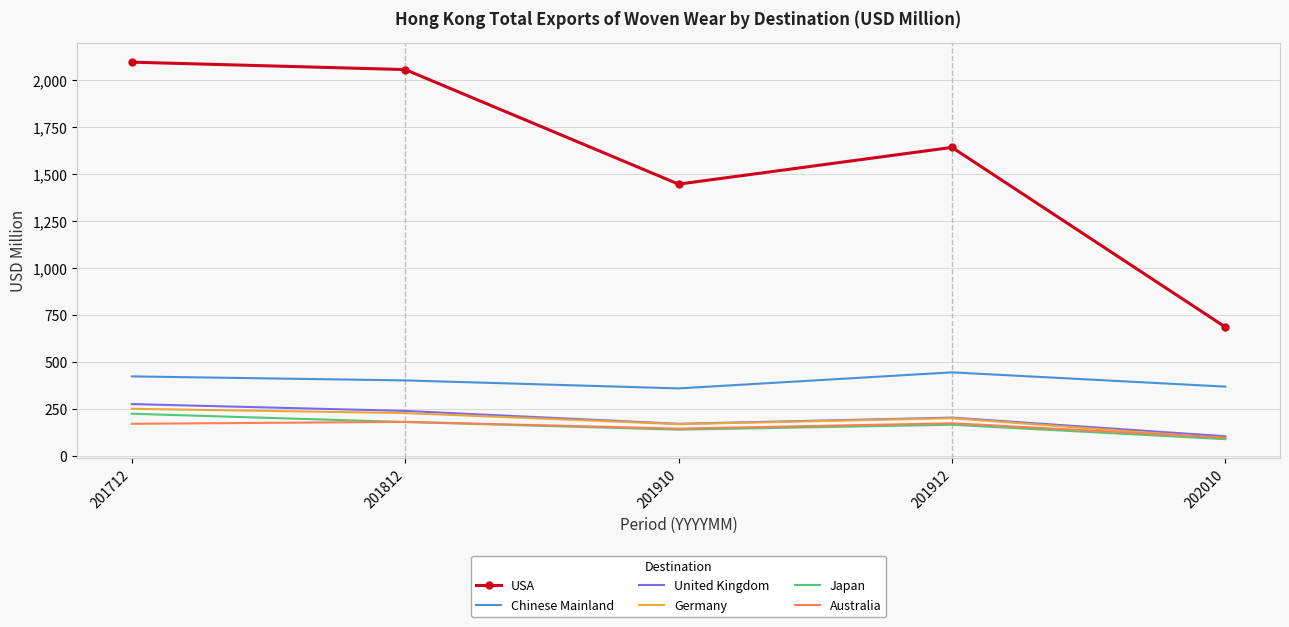

True or false: Germany and USA cross at least once.

False